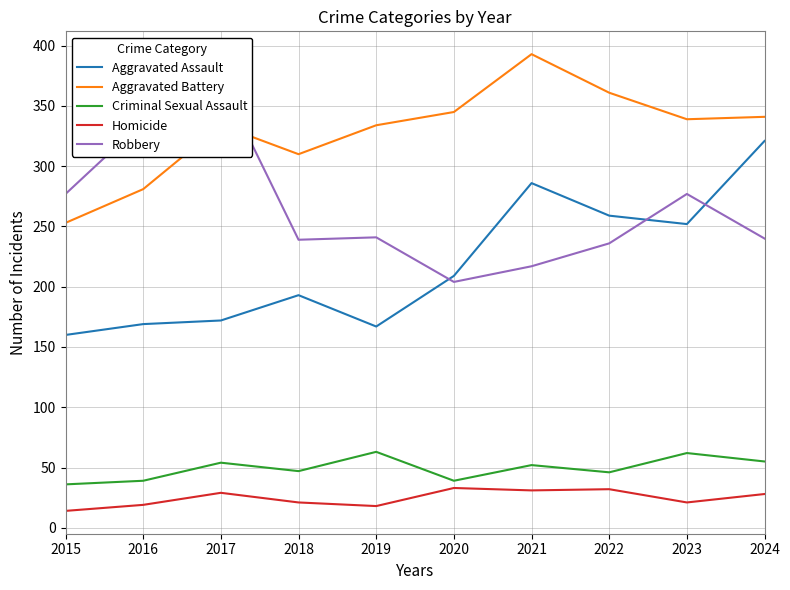

What is the difference between the Aggravated Battery values at 2016 and 2020?

64